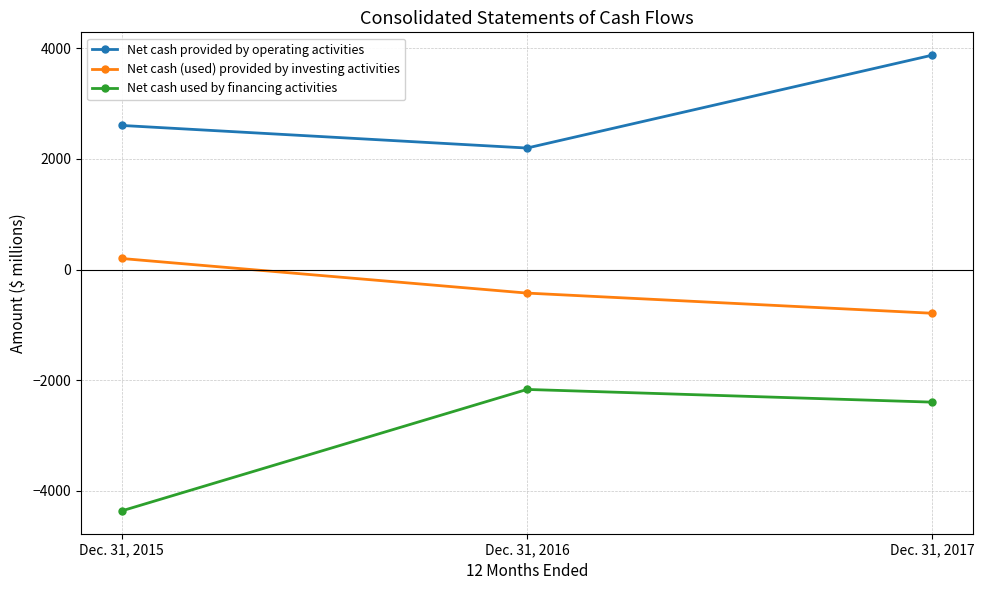

At which category is the sum across all series the highest?

Dec. 31, 2017